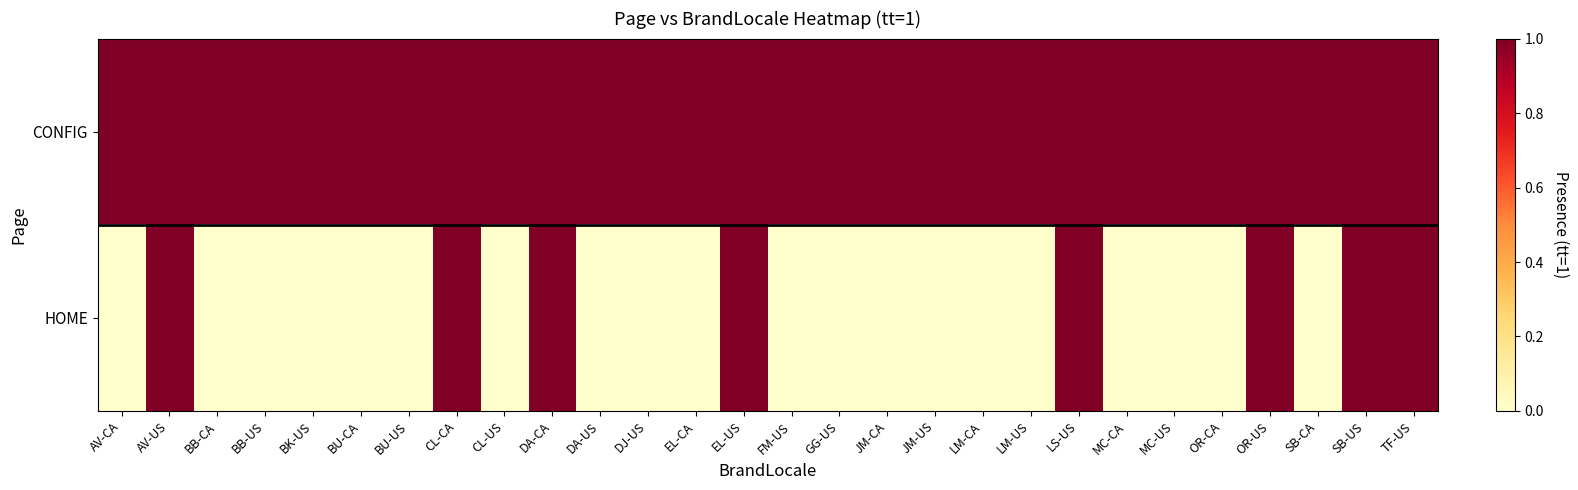

At which category is the sum across all series the highest?

AV-US